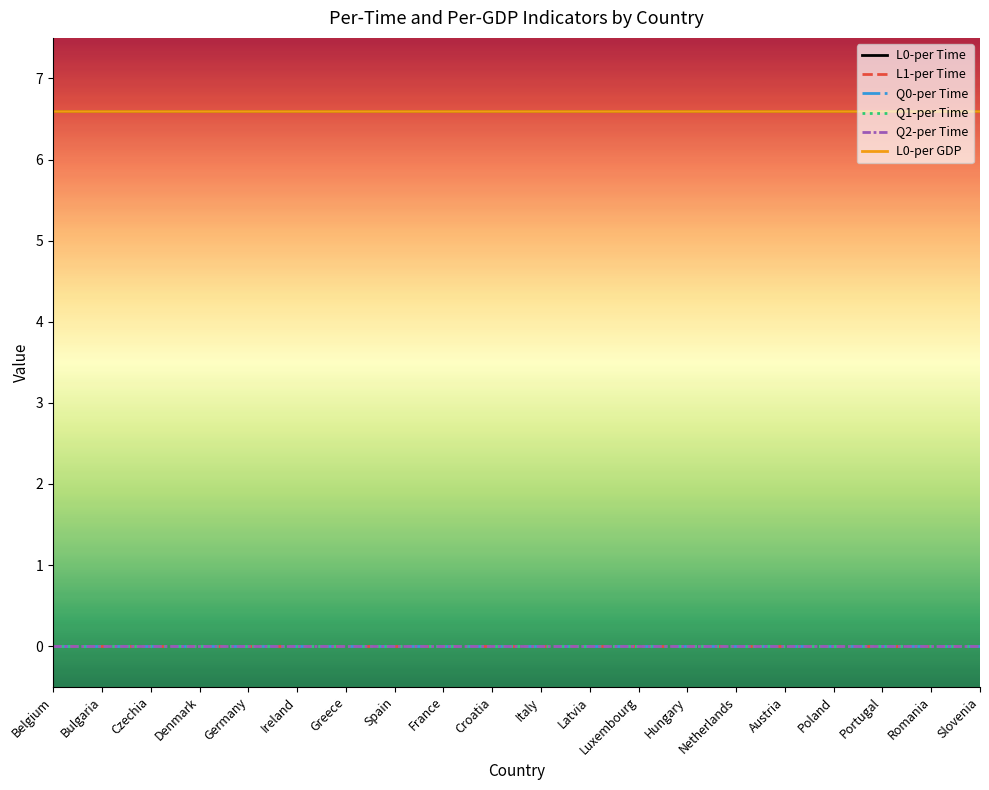

Which has a higher value, Netherlands or Slovenia?

Netherlands